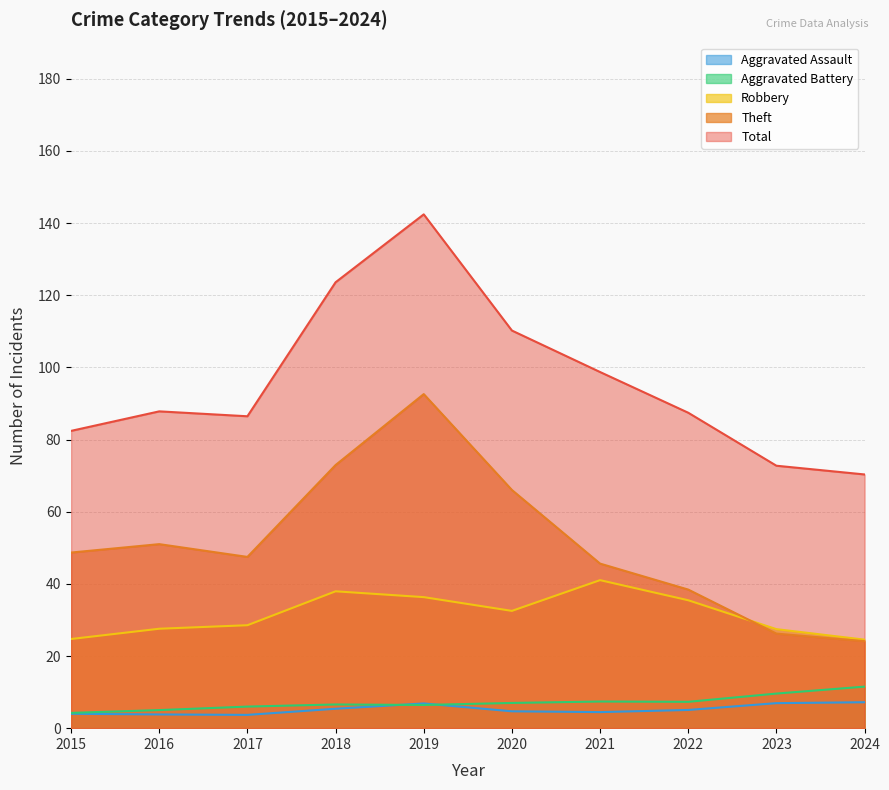

How many lines are shown in the chart?

5